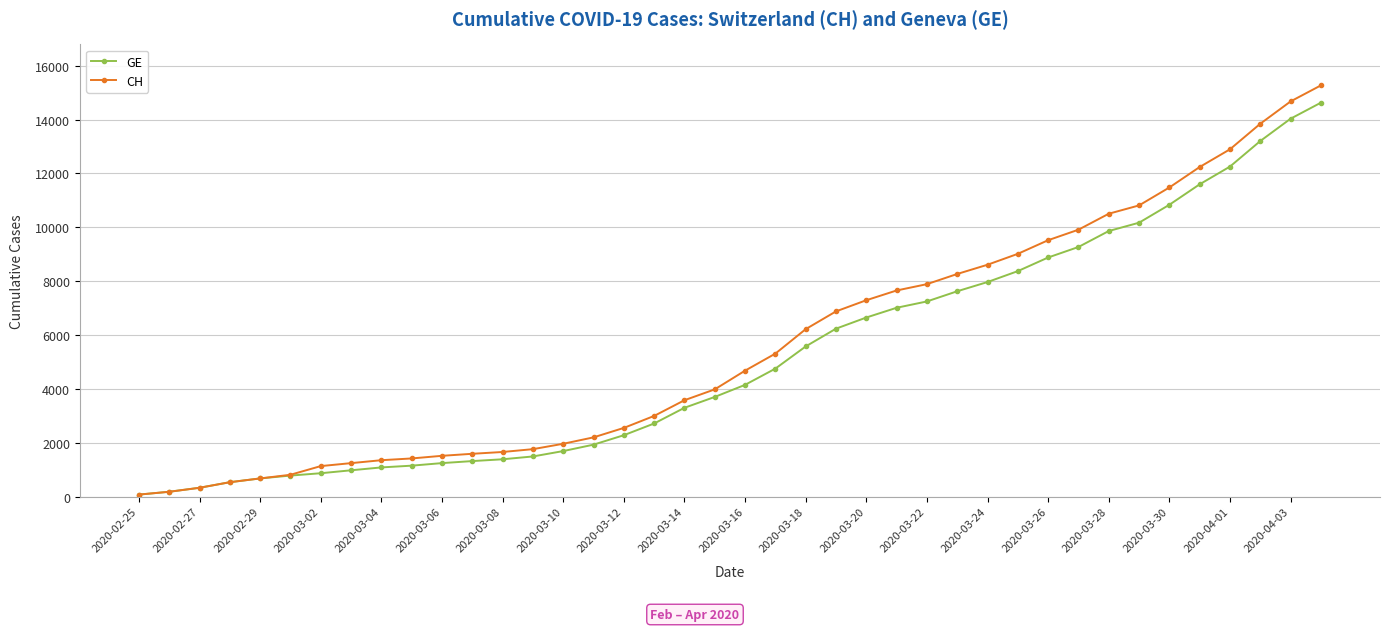

How many distinct data groups are displayed?

2